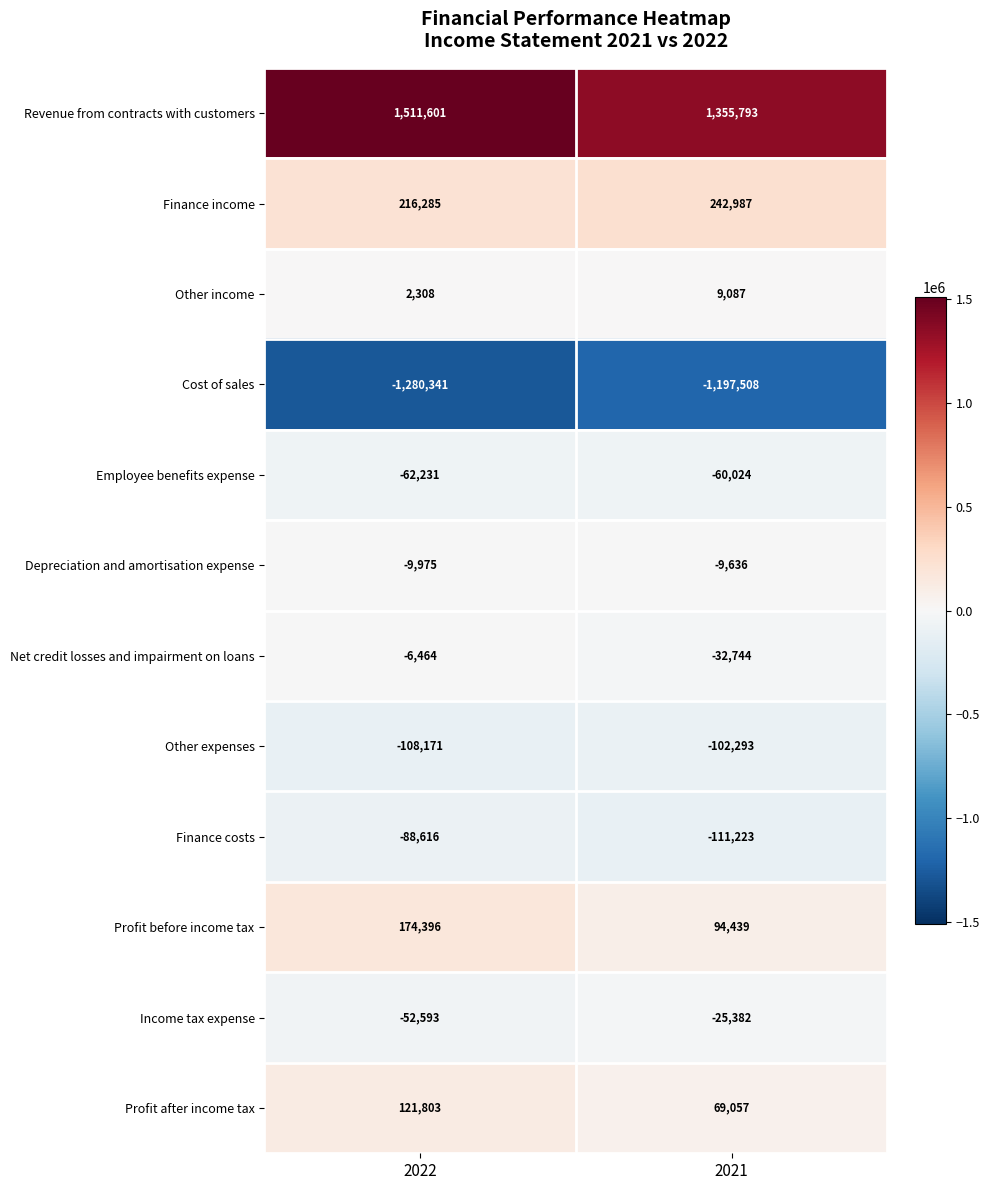

Which category has the lowest value across all series?

2022